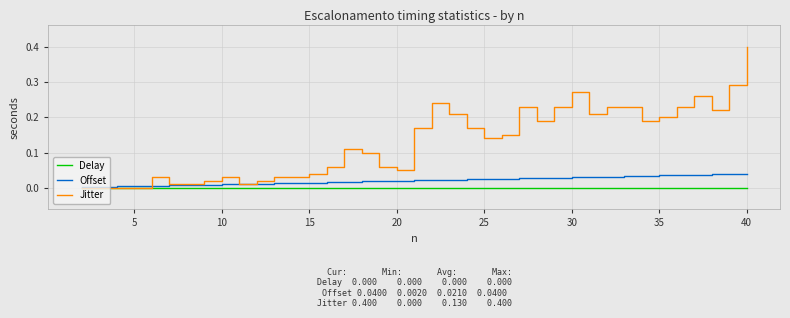

What is the maximum value for Jitter?

0.4